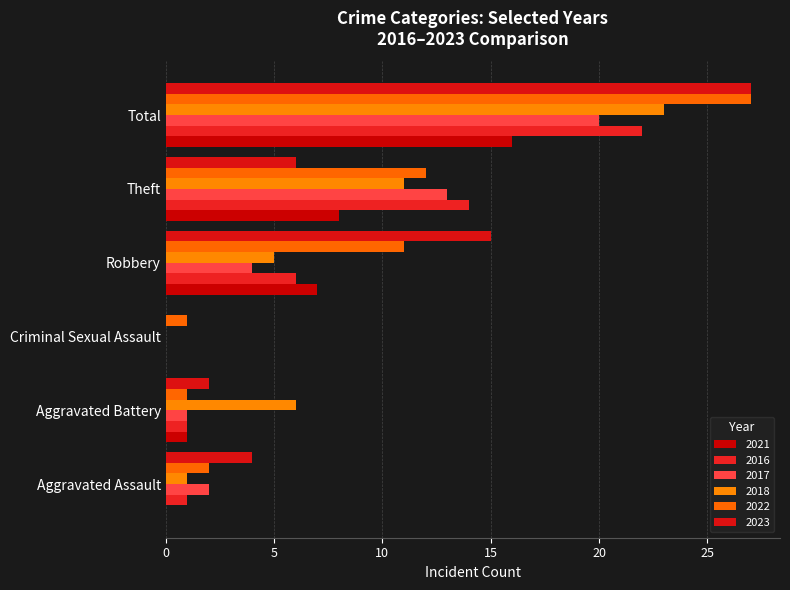

At which label does 2021 reach its minimum?

Aggravated Assault